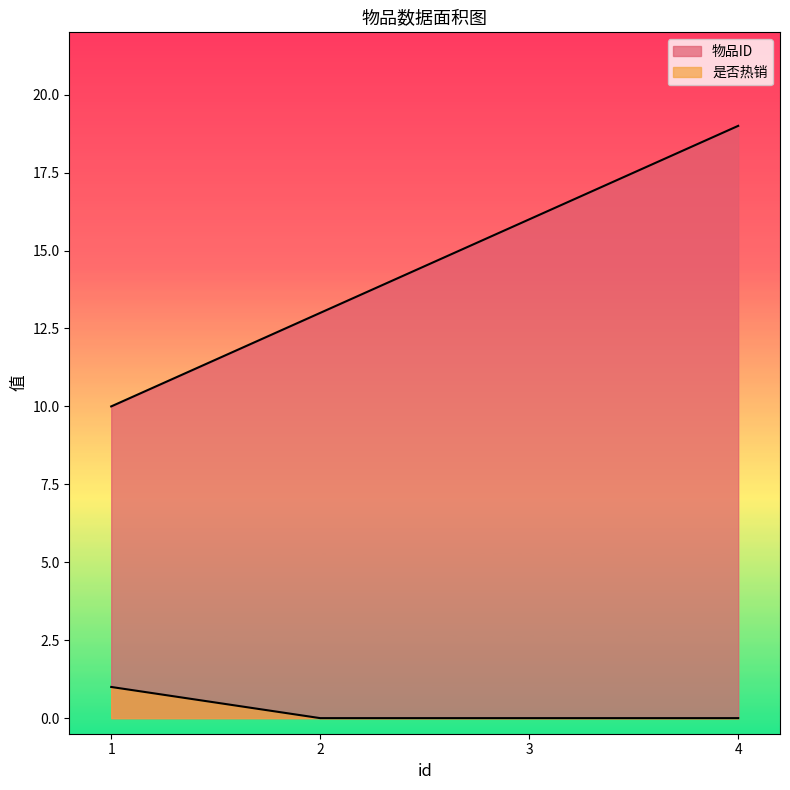

What is the sum of the 物品ID values at 2 and 3?

29